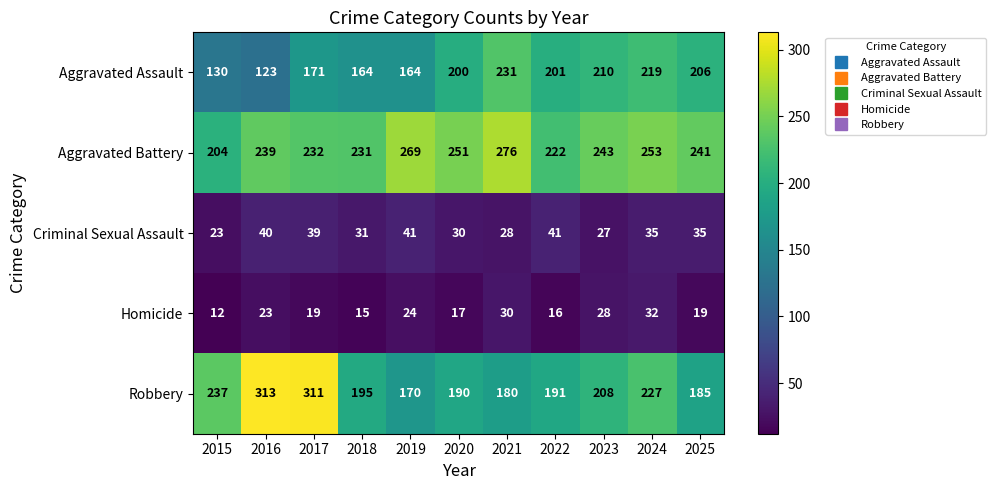

What is the sum of the Homicide values at 2017 and 2024?

51